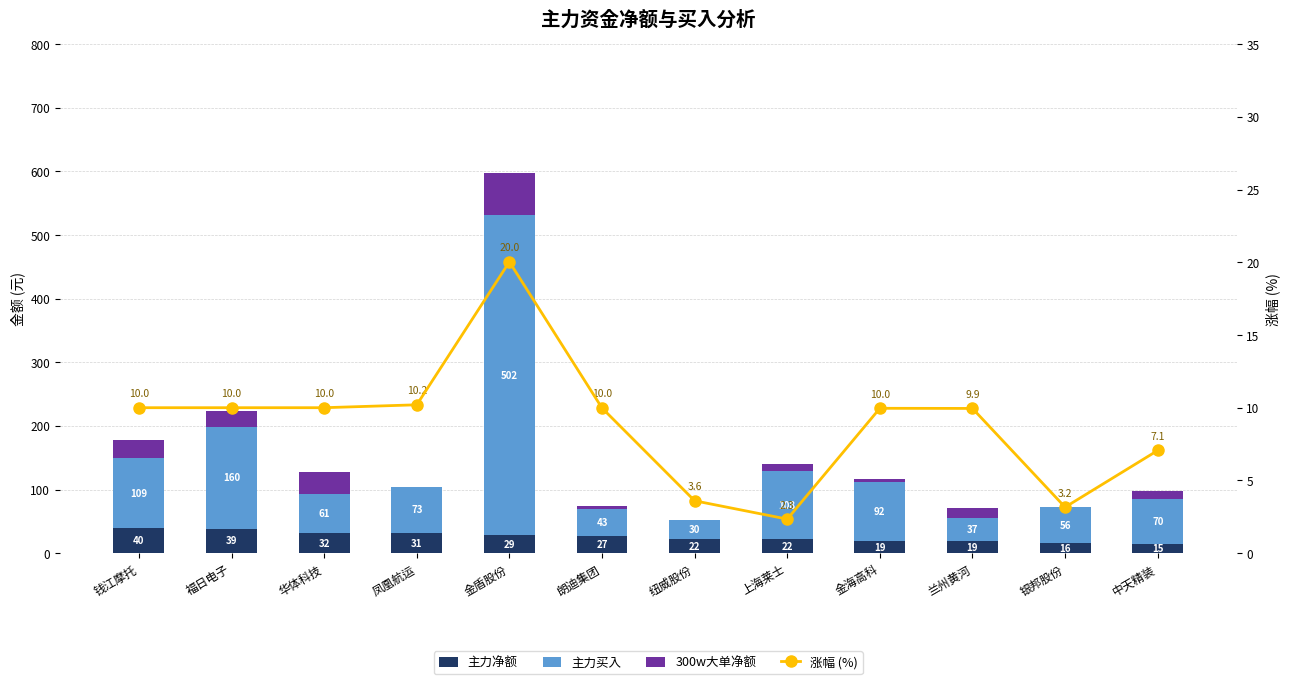

Reading right to left, extract all data points from this chart.

主力净额: 中天精装=14.8	银邦股份=16.1	兰州黄河=18.8	金海高科=19.1	上海莱士=21.5	纽威股份=21.8	朗迪集团=26.7	金盾股份=28.7	凤凰航运=31.4	华体科技=32.0	福日电子=38.5	钱江摩托=39.8
主力买入: 中天精装=70.5	银邦股份=56.3	兰州黄河=36.9	金海高科=92.2	上海莱士=107.7	纽威股份=29.6	朗迪集团=42.6	金盾股份=502.4	凤凰航运=73.1	华体科技=60.6	福日电子=159.9	钱江摩托=109.2
300w大单净额: 中天精装=13.0	银邦股份=0.0	兰州黄河=16.1	金海高科=4.9	上海莱士=10.6	纽威股份=0.0	朗迪集团=5.1	金盾股份=66.4	凤凰航运=0.0	华体科技=34.8	福日电子=25.1	钱江摩托=29.3
涨幅 (%): 中天精装=7.1	银邦股份=3.2	兰州黄河=9.9	金海高科=10.0	上海莱士=2.3	纽威股份=3.6	朗迪集团=10.0	金盾股份=20.0	凤凰航运=10.2	华体科技=10.0	福日电子=10.0	钱江摩托=10.0